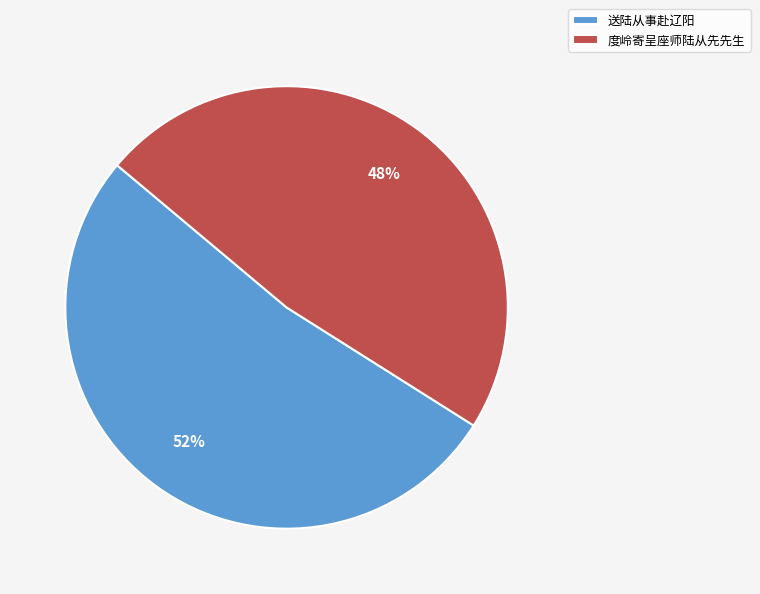

Rank the categories by value from highest to lowest.

送陆从事赴辽阳, 度岭寄呈座师陆从先先生